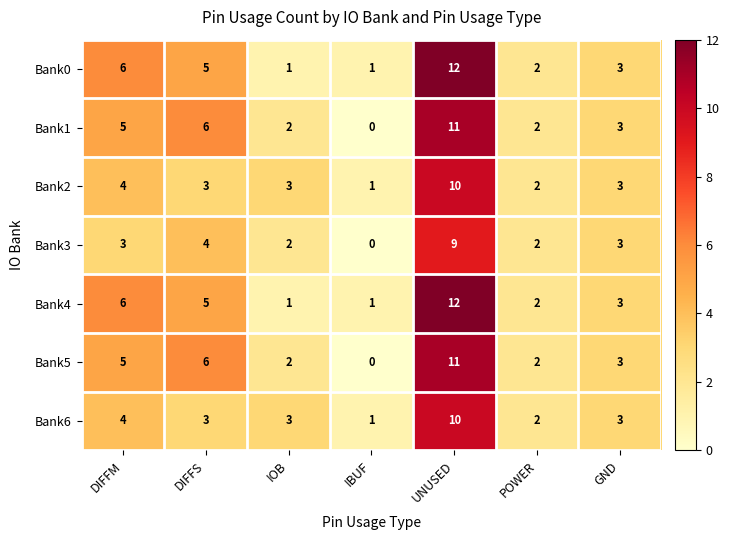

Count the number of data series in this chart.

7